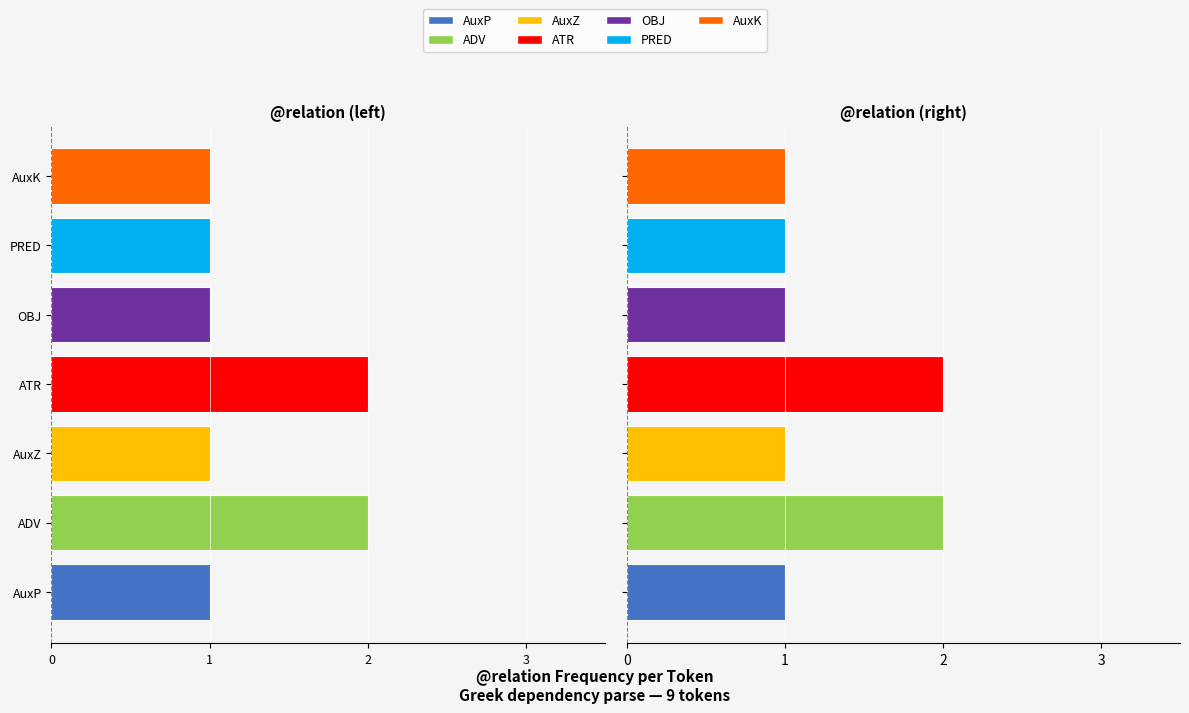

How many @id count values are between 1 and 2?

7